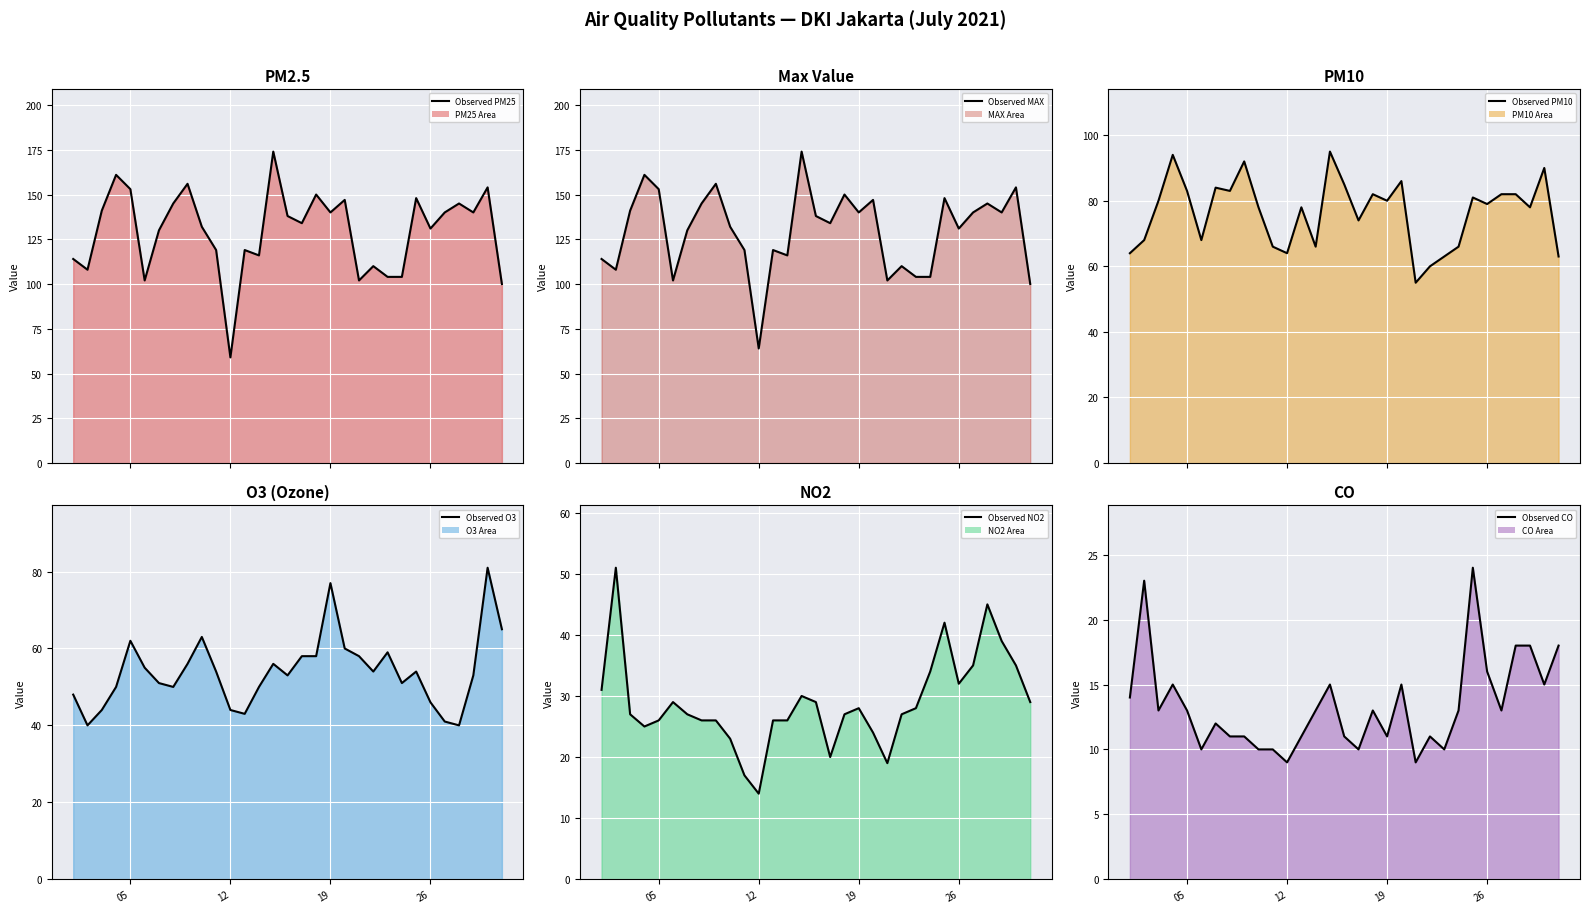

What is the sum of all Observed PM10 values?

2369